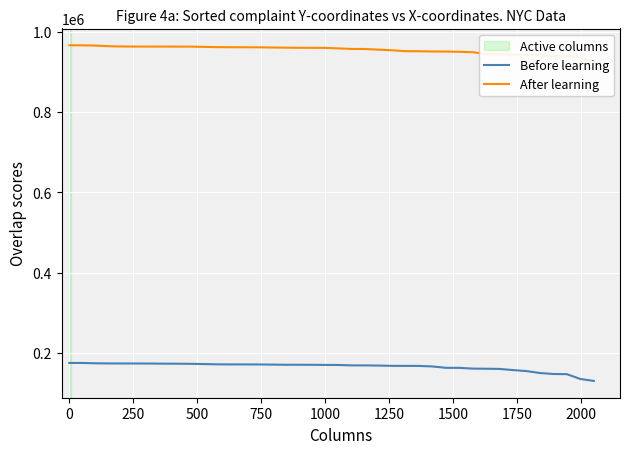

How many distinct data groups are displayed?

2